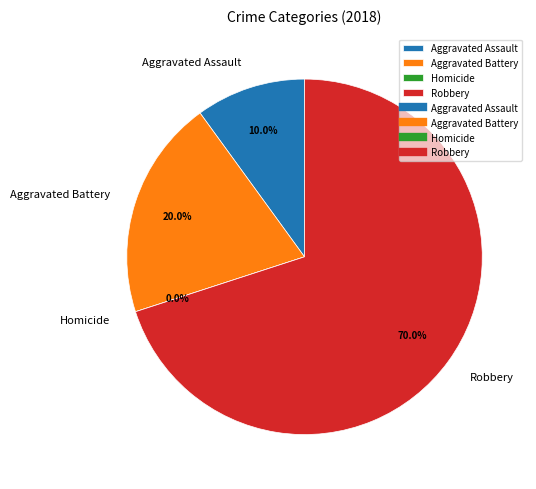

Does any single category account for the majority?

Yes